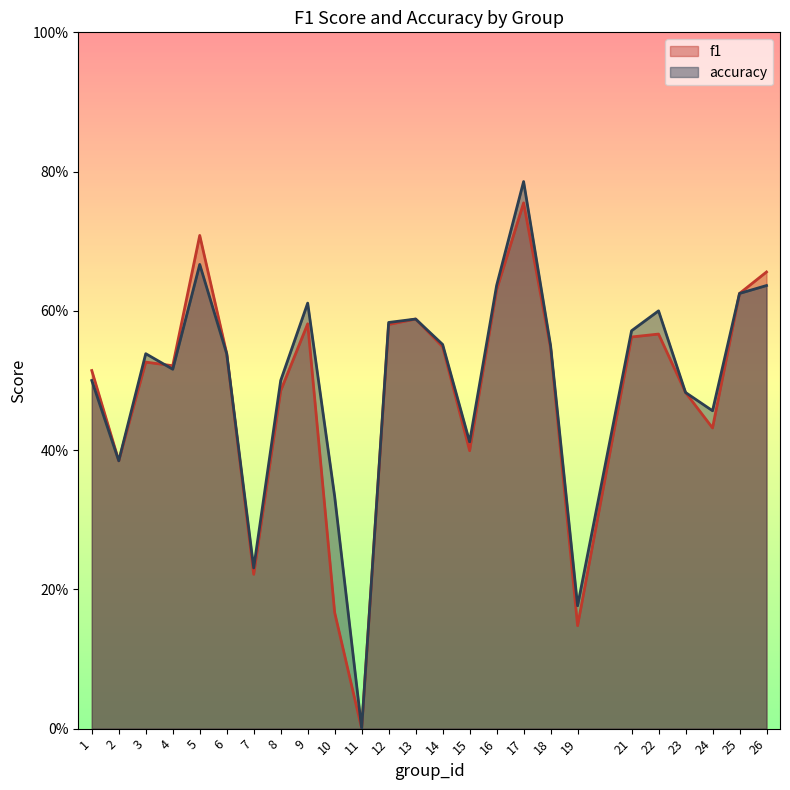

How many distinct data groups are displayed?

2